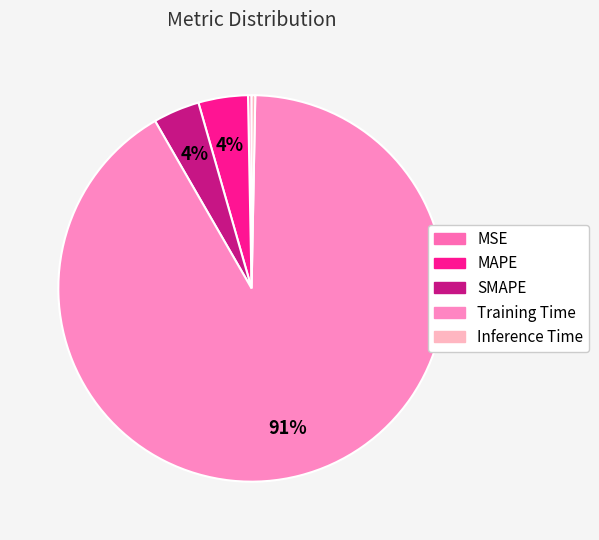

Is there a majority slice in this chart?

Yes